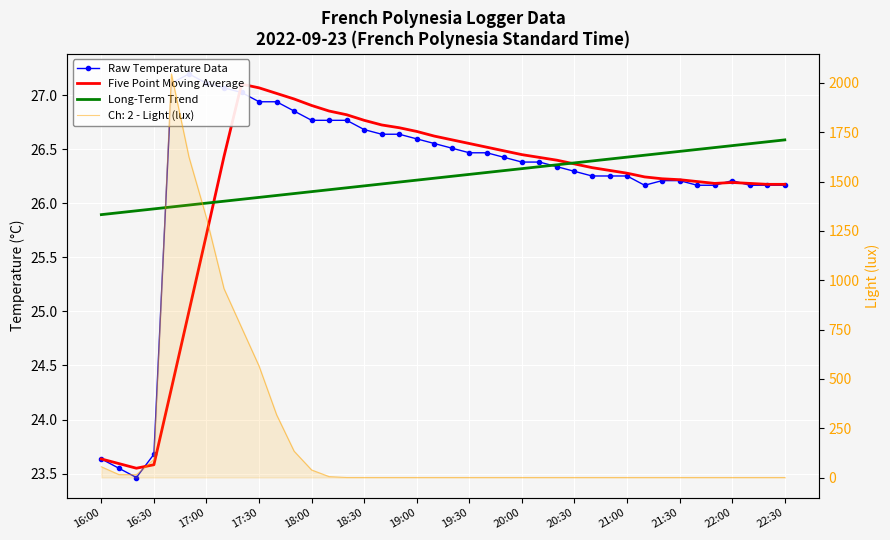

What is the lowest value of the Raw Temperature Data series?

23.5